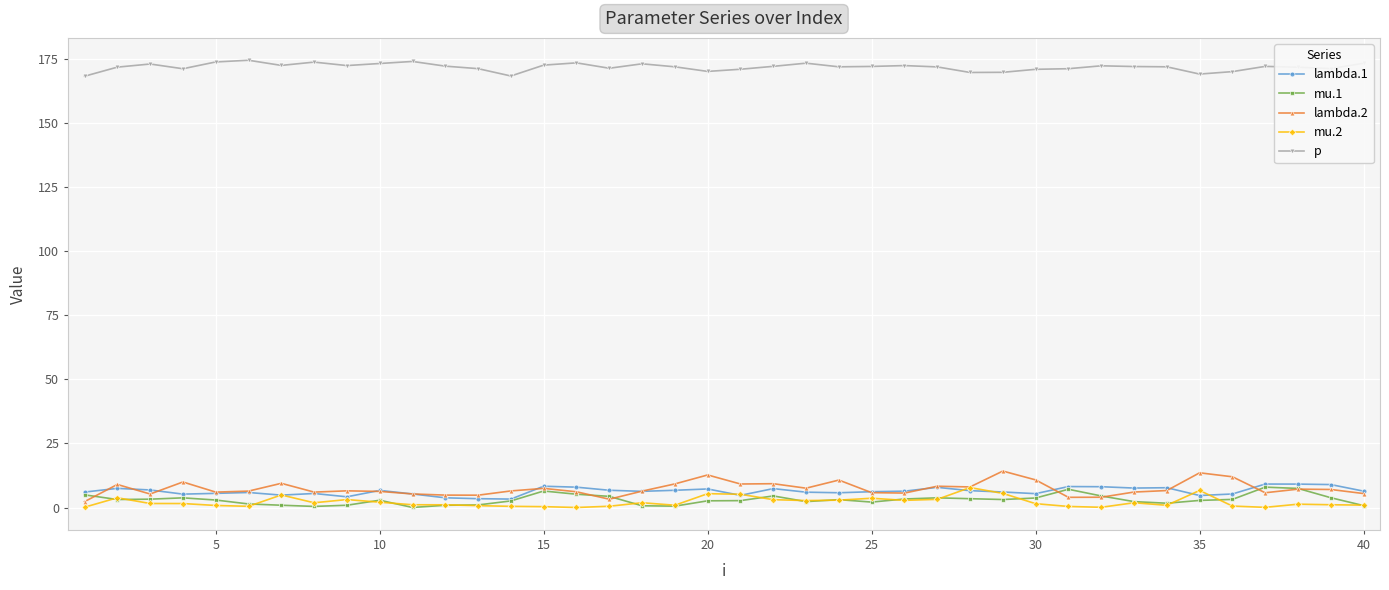

What is the minimum value for p?

168.3